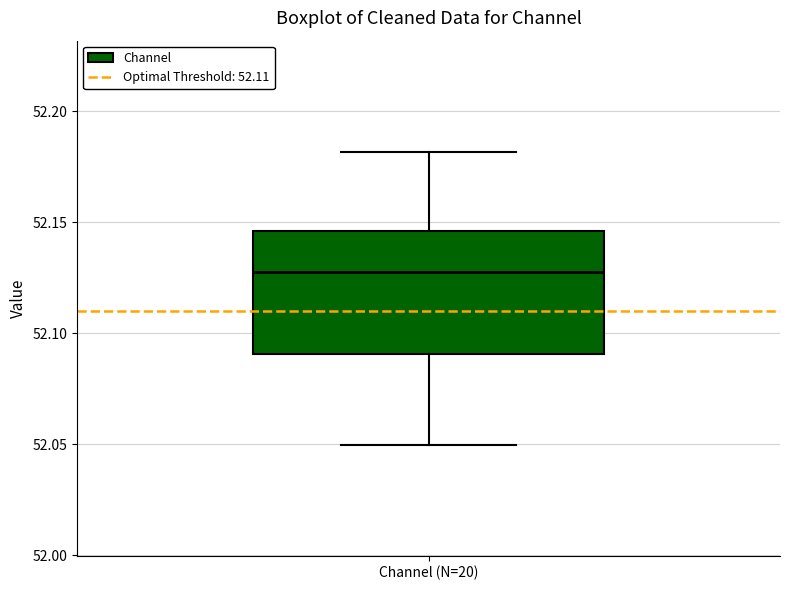

Transcribe this box plot: give where the median line is, the range the box spans, and where the two whiskers end, as read against the y-axis. The values are not printed on the chart, so give them approximately, as read against the axis.

median 52.130, box 52.090 to 52.145, whiskers 52.050 to 52.180